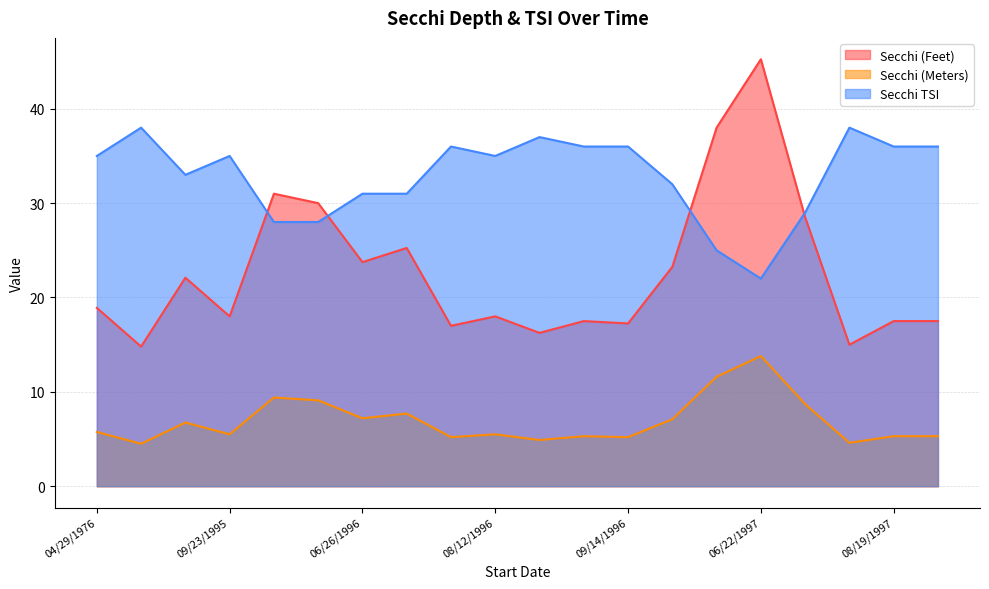

Read the Secchi (Meters) value at 06/11/1996.

9.1